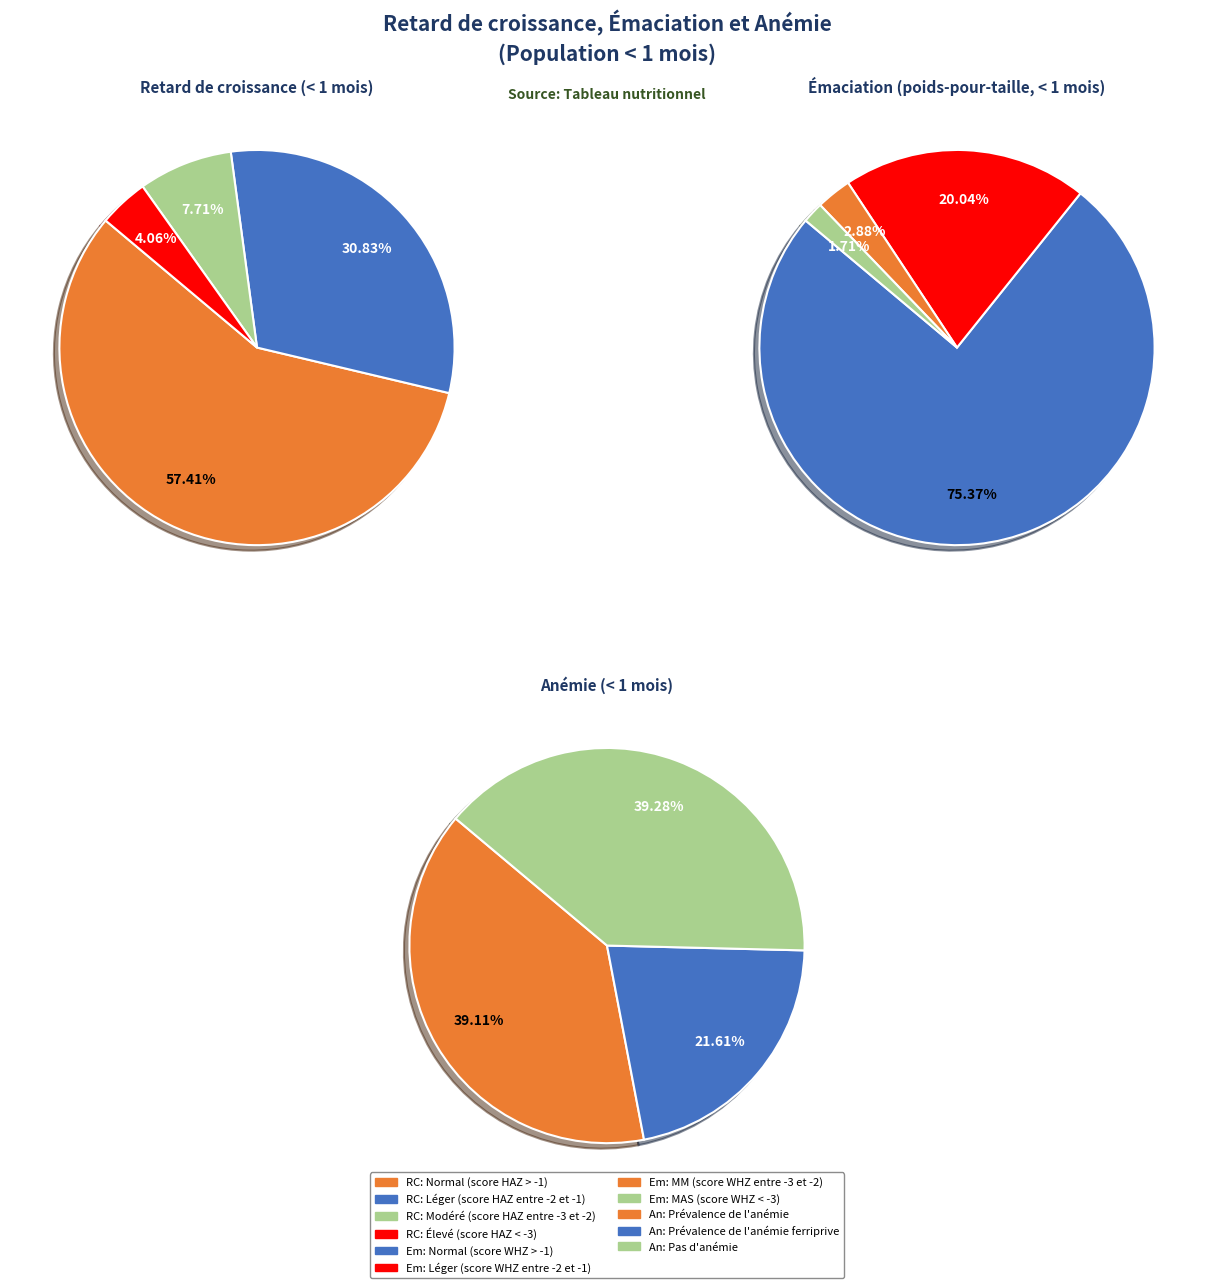

Rank the categories by value from lowest to highest.

Élevé (score HAZ < -3), Modéré (score HAZ entre -3 et -2), Léger (score HAZ entre -2 et -1), Normal (score HAZ > -1)